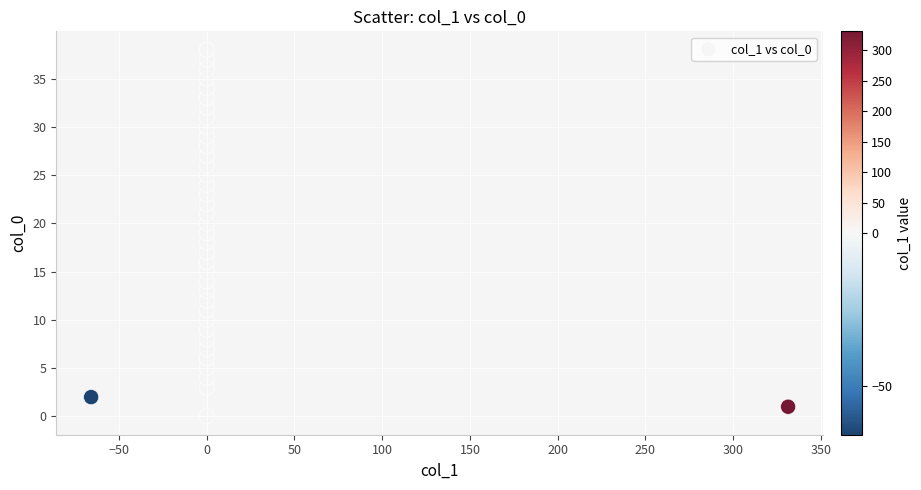

What is the range of Y values (max minus min)?

38